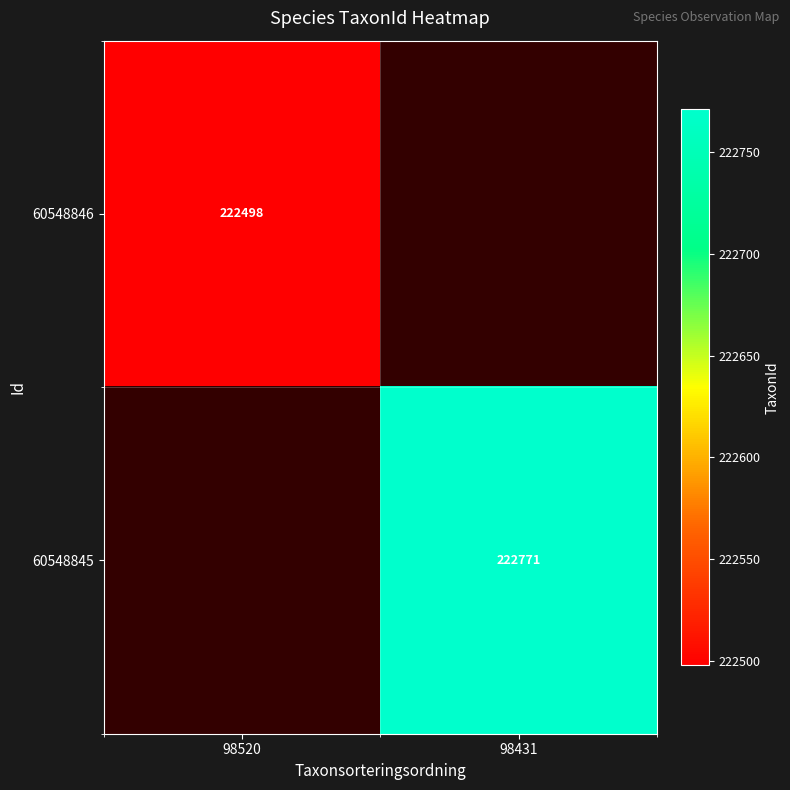

The 60548845 series shows 222771 at 98431. True or false?

True